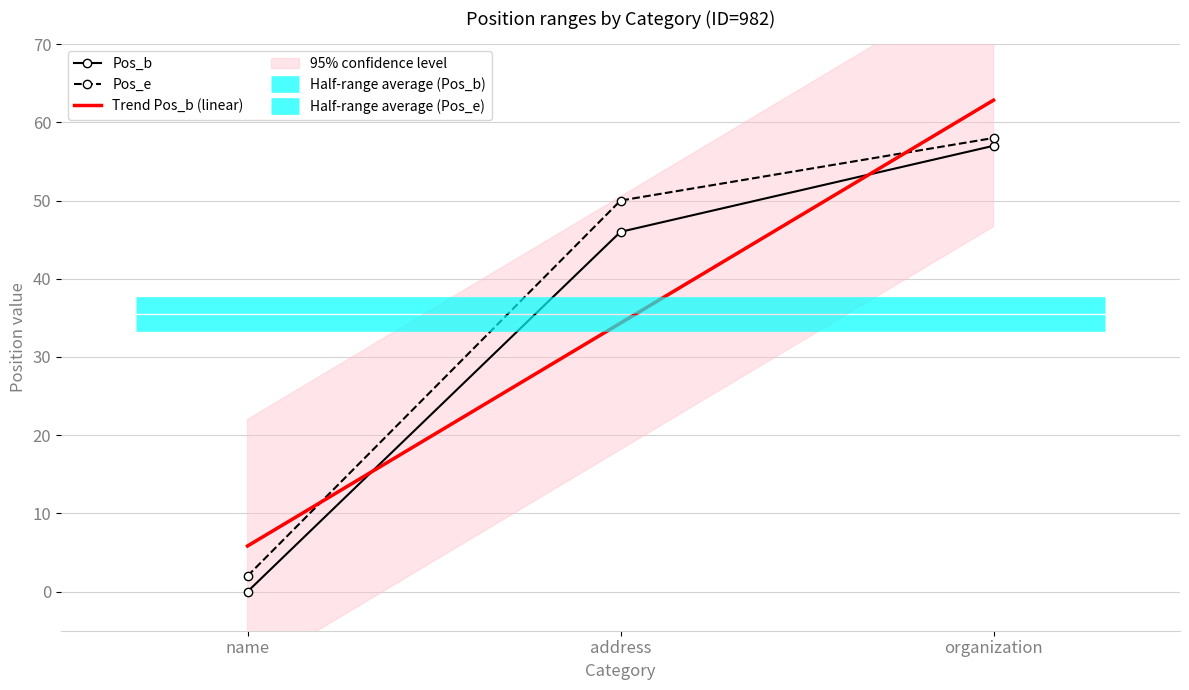

What is the label of the 2nd point from the left?

address